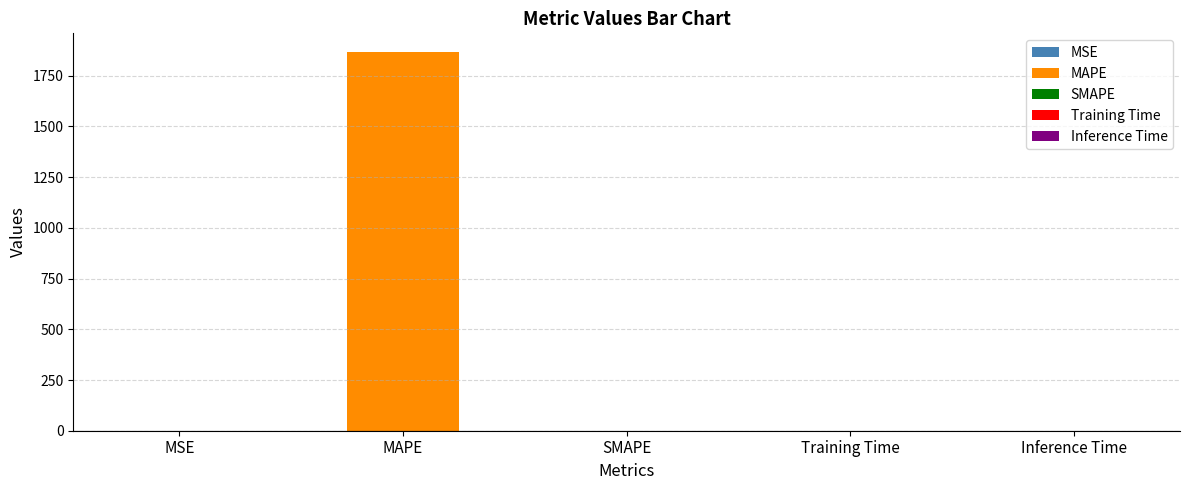

What position from the right is Training Time?

2